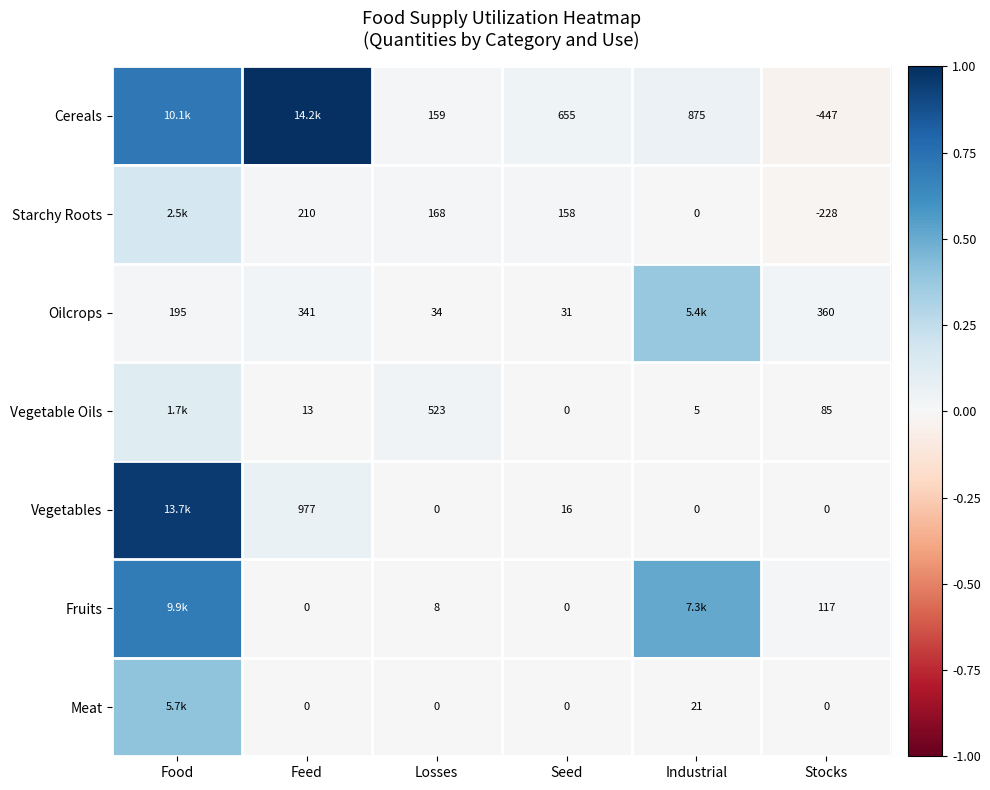

Is the value of Oilcrops at Losses greater than the value of Fruits at Stocks?

No